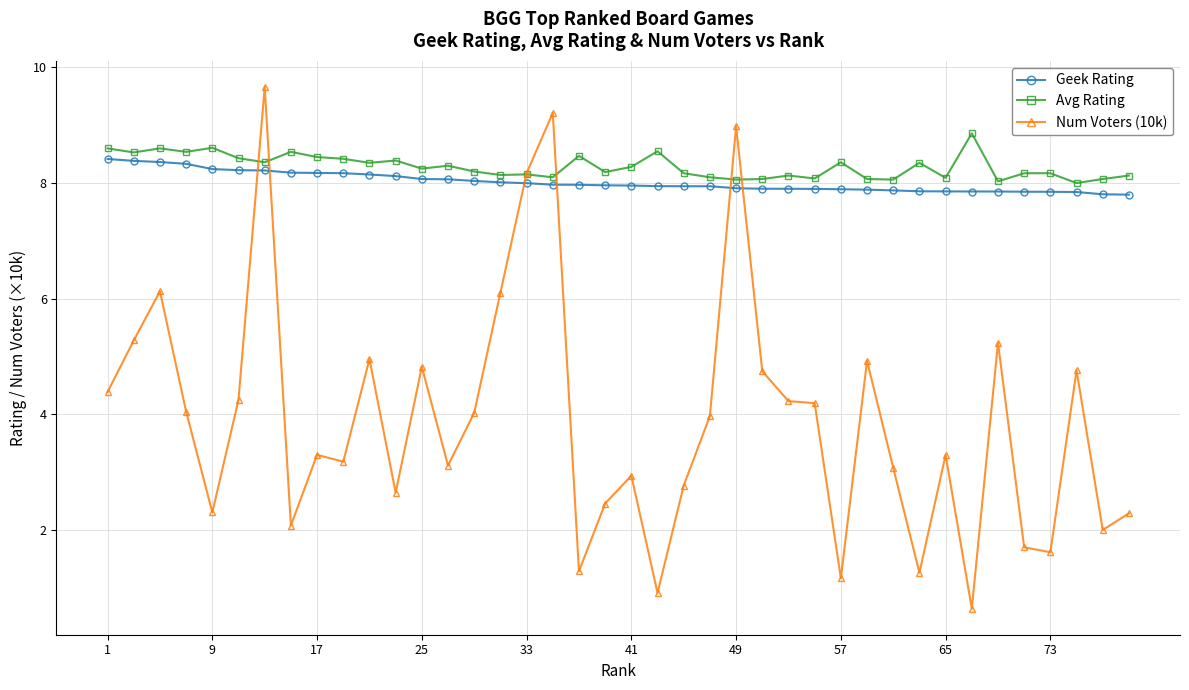

What is the minimum value for Geek Rating?

7.8